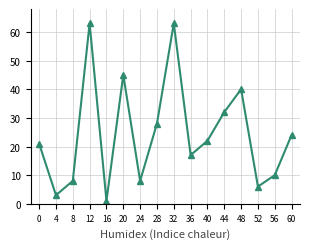

True or false: the data has more than 0 interior local peaks.

True